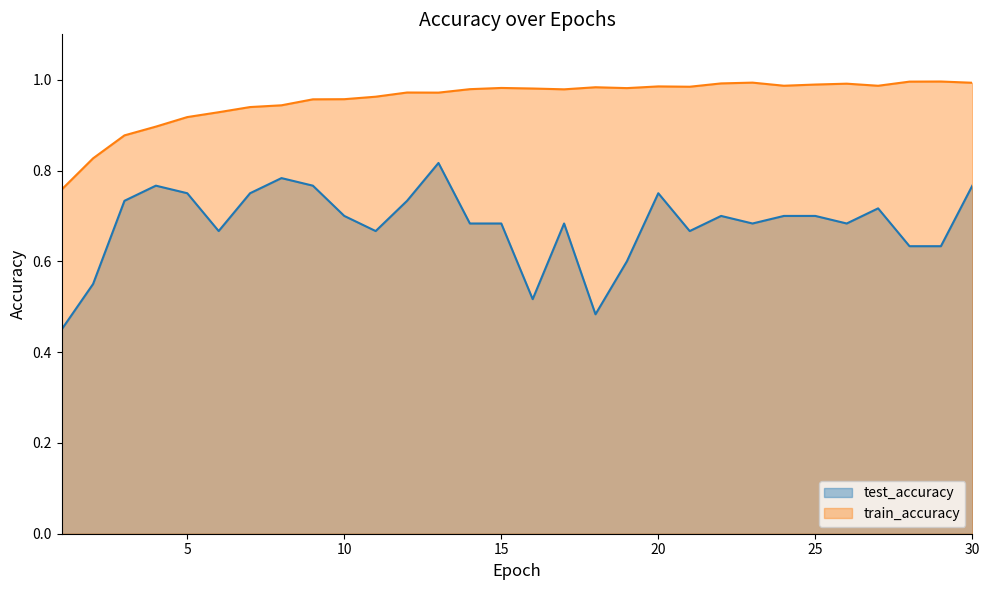

What is the average value of the train_accuracy series?

1.0